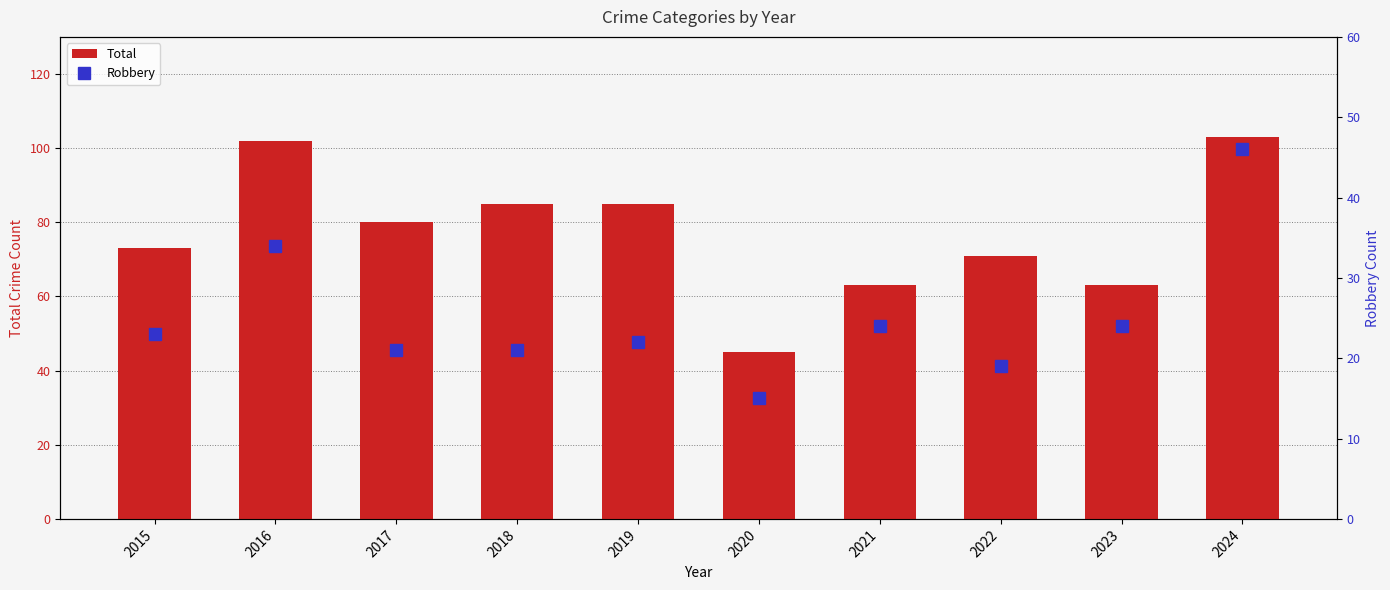

Which series changed the most between 2018 and 2022?

Total